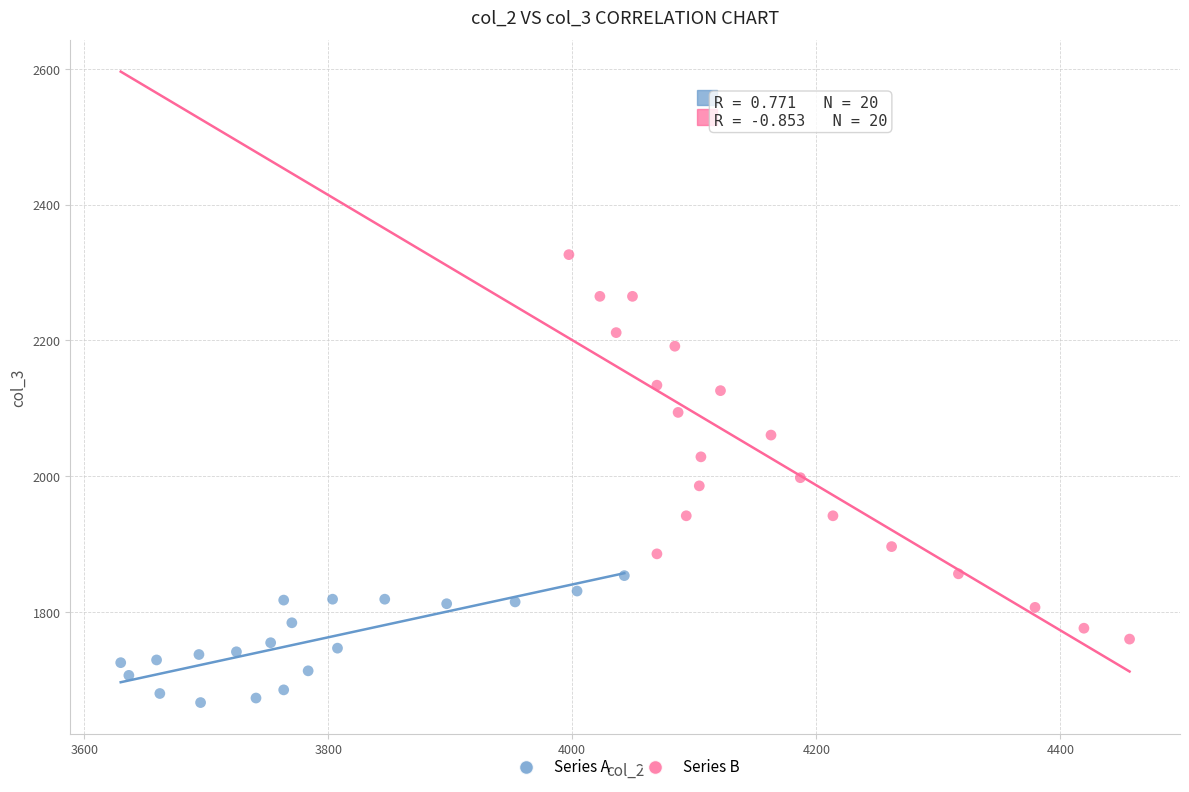

Which series has the largest Y range (max minus min)?

Series B